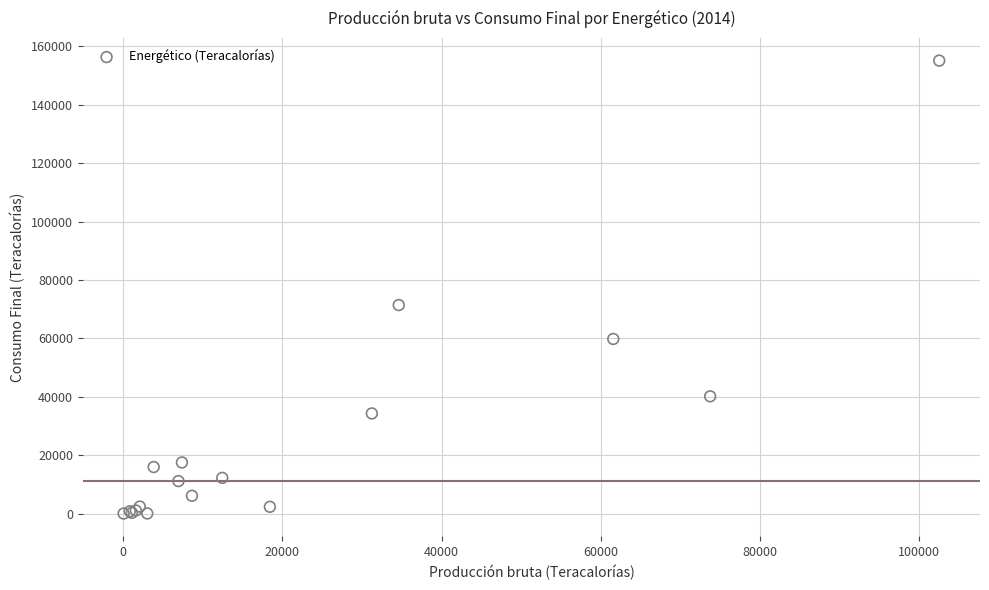

What Y value in the scatter plot is closest to 77586?

71435.2